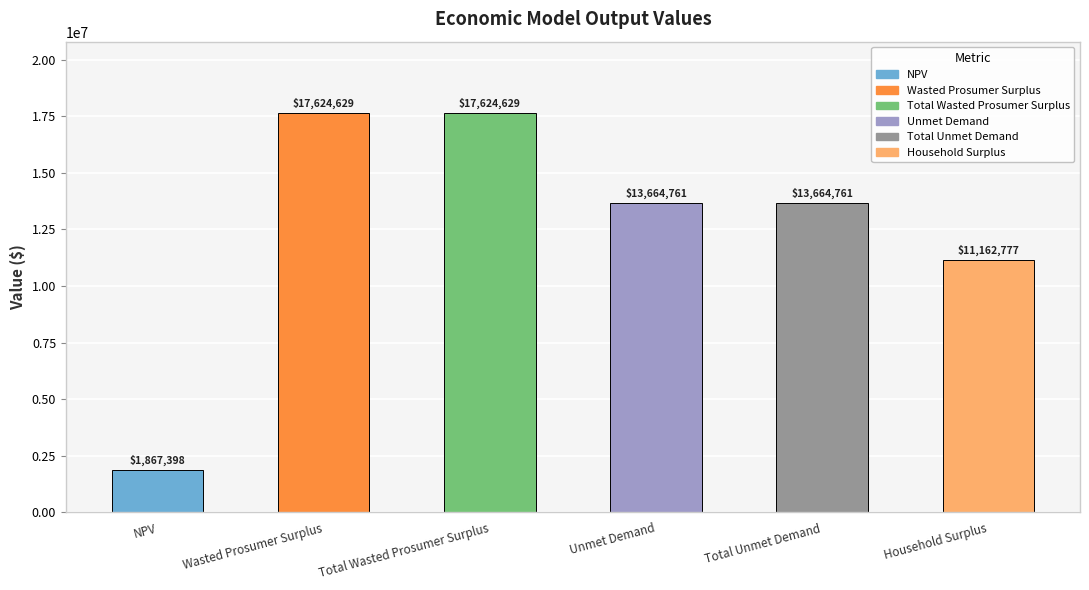

How many data points does each series have?

6